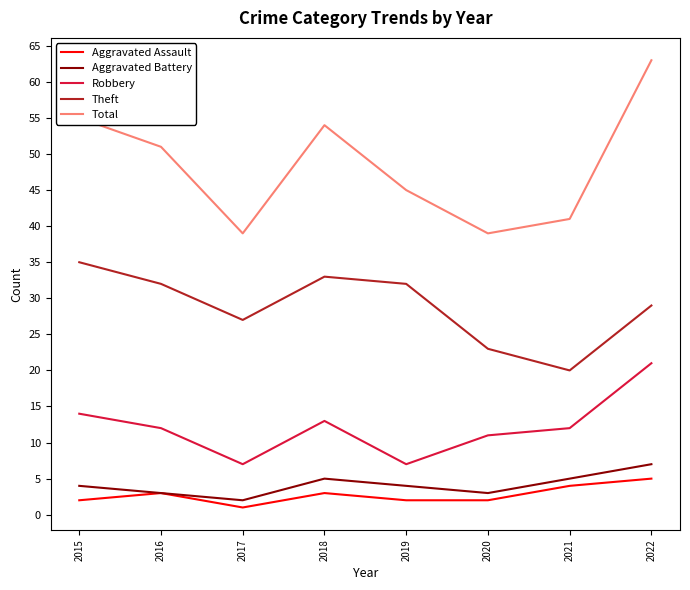

What is the sum of the Aggravated Assault values at 2021 and 2016?

7